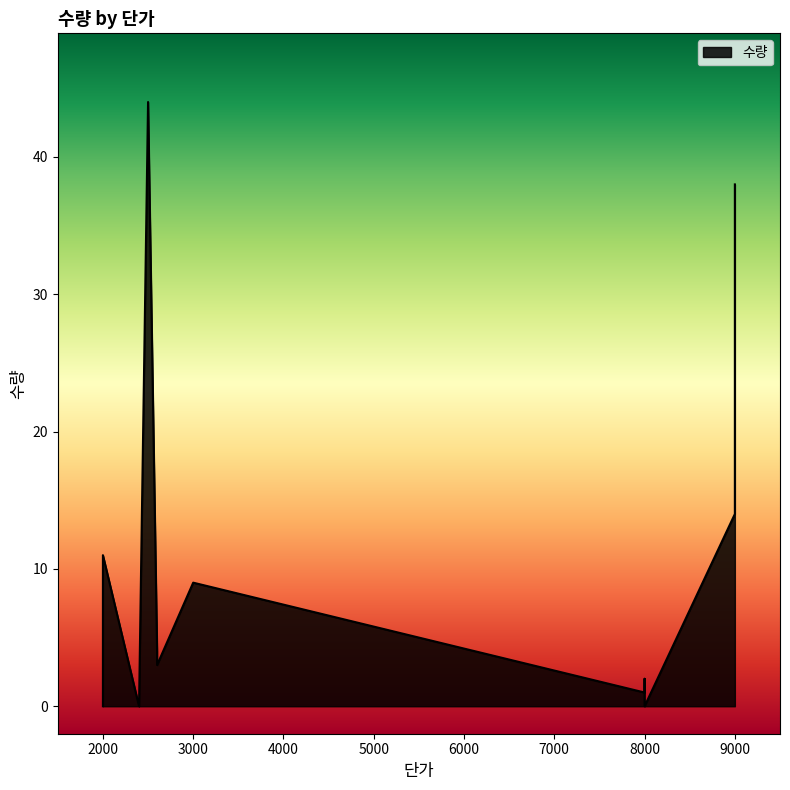

True or false: there are more than 1 points higher than both neighbors.

True